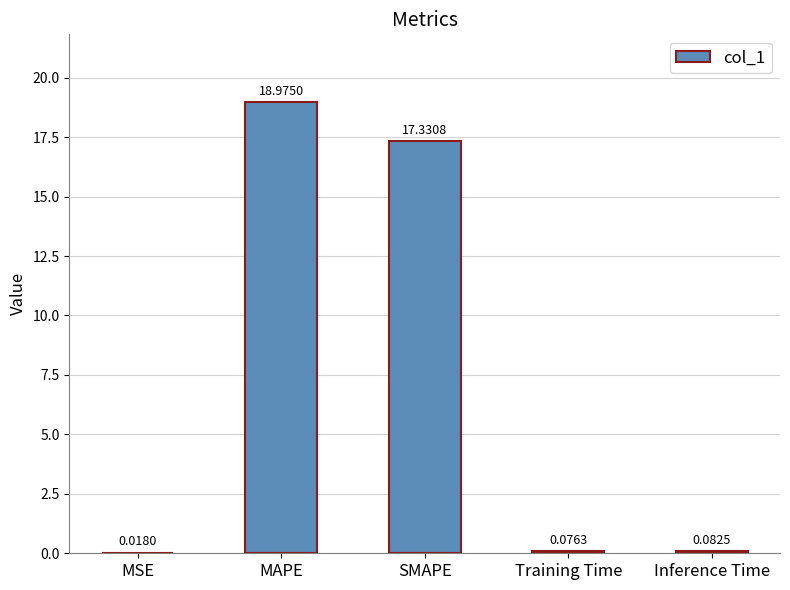

What is the average value?

7.3